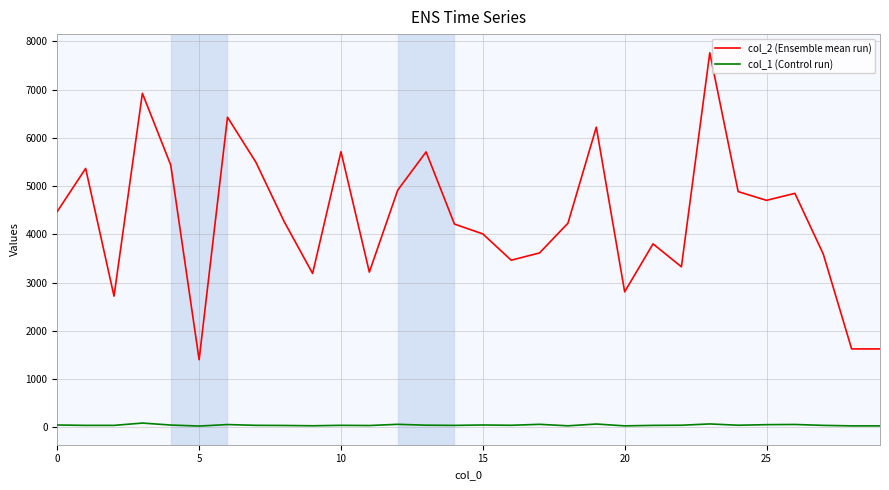

Which series has the largest total across all categories?

col_2 (Ensemble mean run)